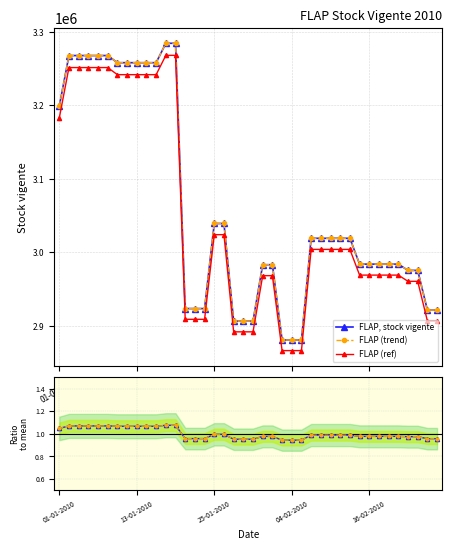

True or false: FLAP, stock vigente has a value of 5371637.8 at 04-02-2010.

False